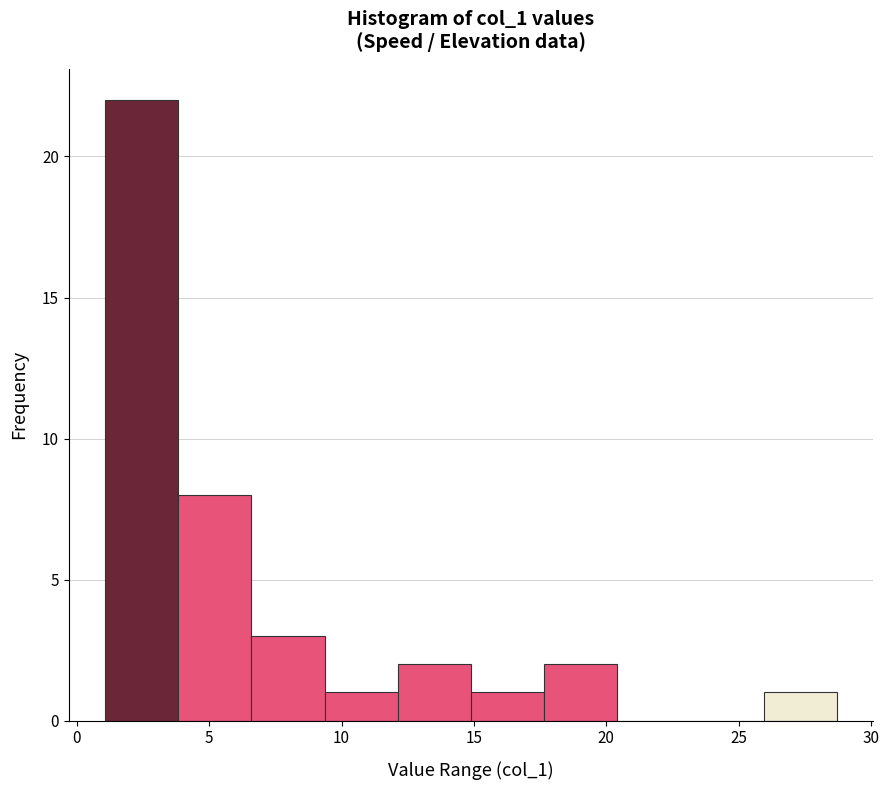

Over which range of the x-axis is the bar tallest?

1.0 to 4.0